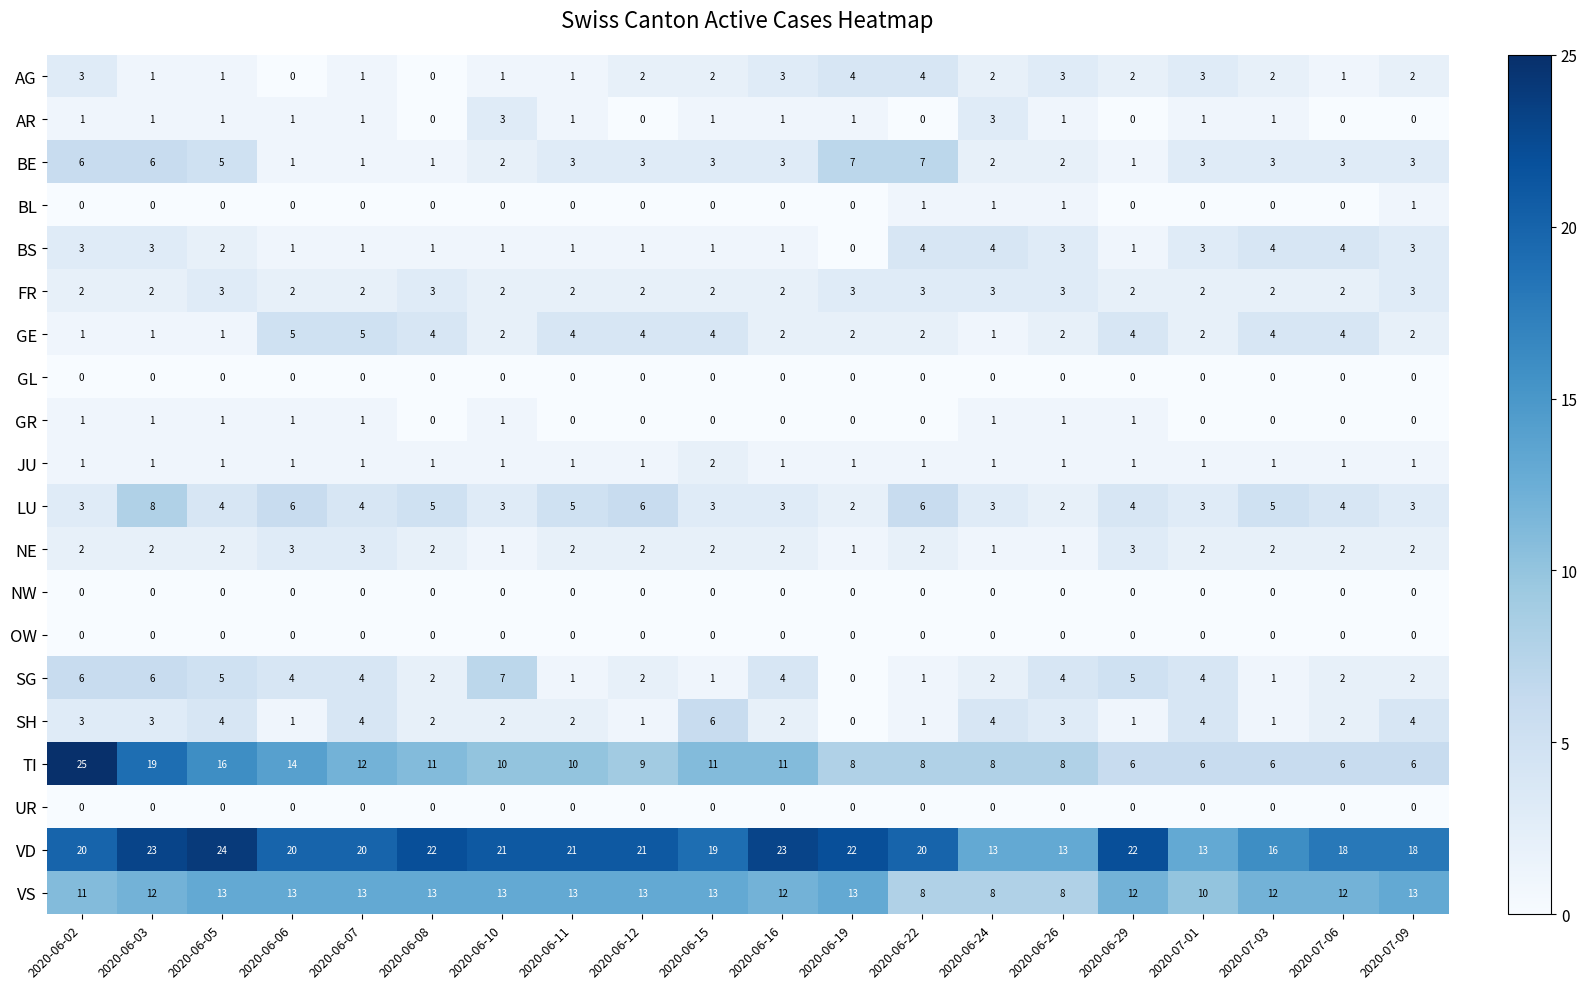

Between 2020-06-02 and 2020-06-03, which series saw the biggest shift?

TI